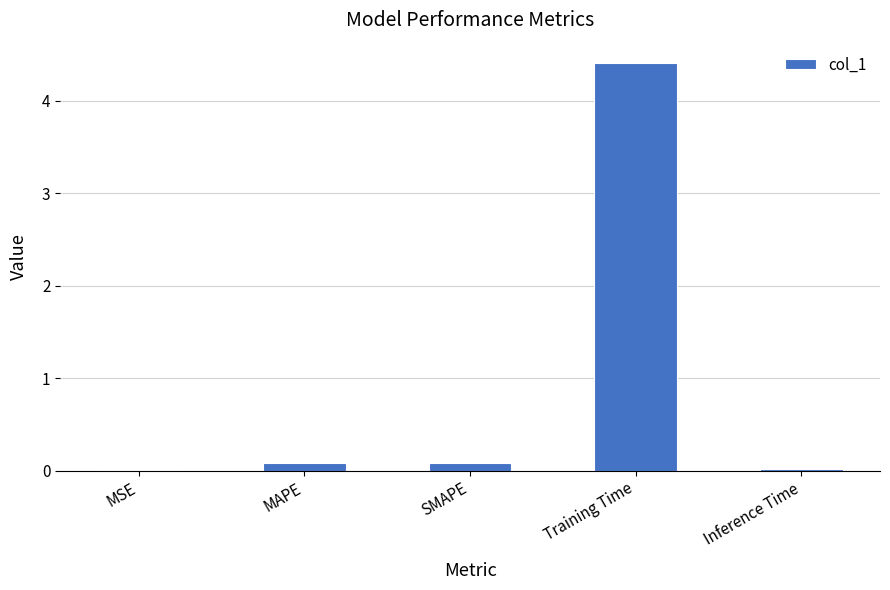

The chart shows a value of 0.0 at MSE. True or false?

True